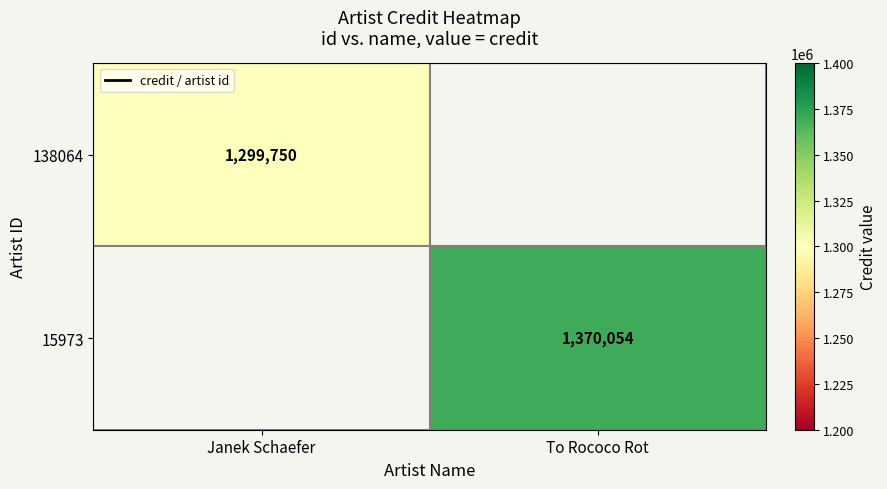

The 15973 series shows 1370054 at To Rococo Rot. True or false?

True